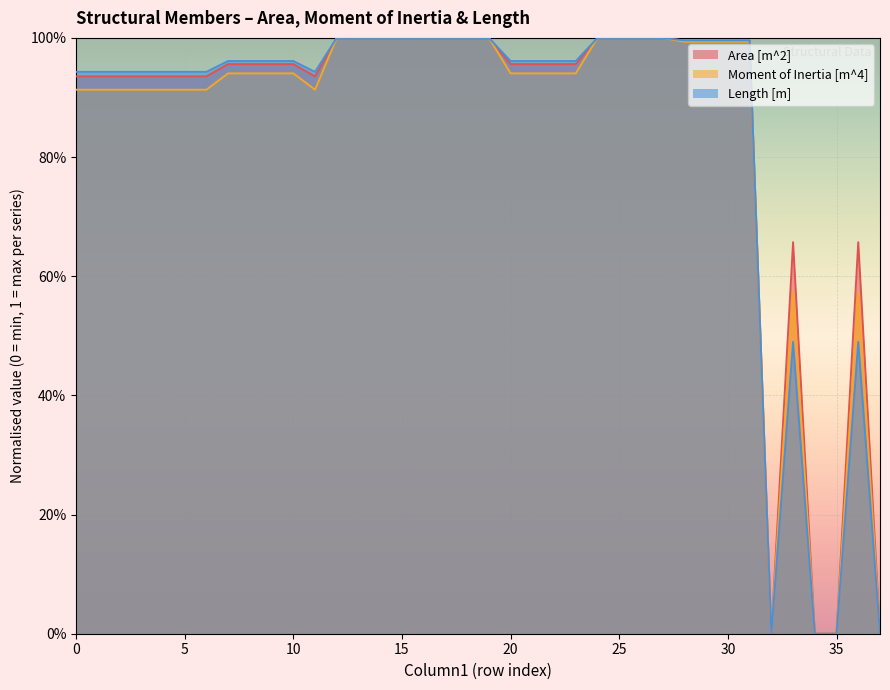

What is the value of the Area [m^2] point at the 19th from the left?

1.0